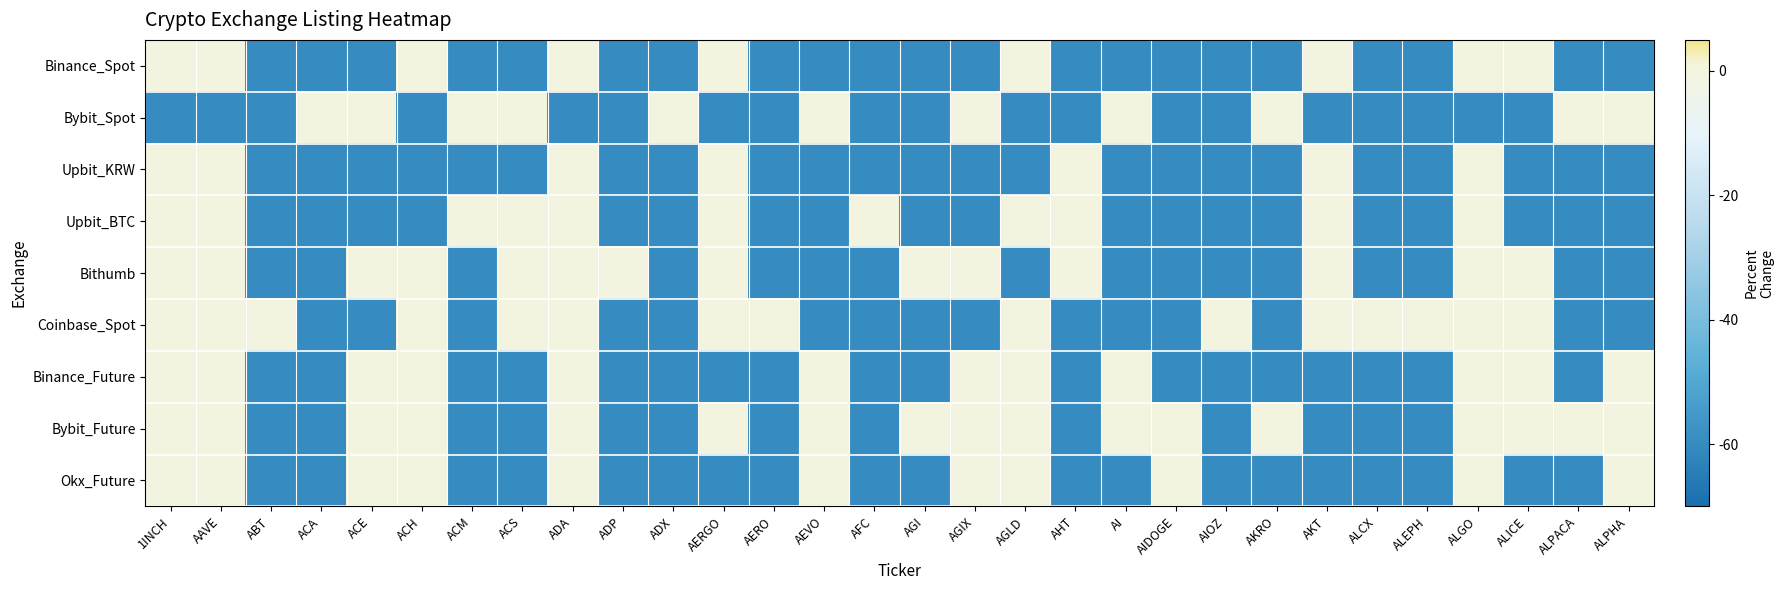

Reading left to right, list all the values displayed in this chart.

Binance_Spot: 1INCH=0	AAVE=0	ABT=-60	ACA=-60	ACE=-60	ACH=0	ACM=-60	ACS=-60	ADA=0	ADP=-60	ADX=-60	AERGO=0	AERO=-60	AEVO=-60	AFC=-60	AGI=-60	AGIX=-60	AGLD=0	AHT=-60	AI=-60	AIDOGE=-60	AIOZ=-60	AKRO=-60	AKT=0	ALCX=-60	ALEPH=-60	ALGO=0	ALICE=0	ALPACA=-60	ALPHA=-60
Bybit_Spot: 1INCH=-60	AAVE=-60	ABT=-60	ACA=0	ACE=0	ACH=-60	ACM=0	ACS=0	ADA=-60	ADP=-60	ADX=0	AERGO=-60	AERO=-60	AEVO=0	AFC=-60	AGI=-60	AGIX=0	AGLD=-60	AHT=-60	AI=0	AIDOGE=-60	AIOZ=-60	AKRO=0	AKT=-60	ALCX=-60	ALEPH=-60	ALGO=-60	ALICE=-60	ALPACA=0	ALPHA=0
Upbit_KRW: 1INCH=0	AAVE=0	ABT=-60	ACA=-60	ACE=-60	ACH=-60	ACM=-60	ACS=-60	ADA=0	ADP=-60	ADX=-60	AERGO=0	AERO=-60	AEVO=-60	AFC=-60	AGI=-60	AGIX=-60	AGLD=-60	AHT=0	AI=-60	AIDOGE=-60	AIOZ=-60	AKRO=-60	AKT=0	ALCX=-60	ALEPH=-60	ALGO=0	ALICE=-60	ALPACA=-60	ALPHA=-60
Upbit_BTC: 1INCH=0	AAVE=0	ABT=-60	ACA=-60	ACE=-60	ACH=-60	ACM=0	ACS=0	ADA=0	ADP=-60	ADX=-60	AERGO=0	AERO=-60	AEVO=-60	AFC=0	AGI=-60	AGIX=-60	AGLD=0	AHT=0	AI=-60	AIDOGE=-60	AIOZ=-60	AKRO=-60	AKT=0	ALCX=-60	ALEPH=-60	ALGO=0	ALICE=-60	ALPACA=-60	ALPHA=-60
Bithumb: 1INCH=0	AAVE=0	ABT=-60	ACA=-60	ACE=0	ACH=0	ACM=-60	ACS=0	ADA=0	ADP=0	ADX=-60	AERGO=0	AERO=-60	AEVO=-60	AFC=-60	AGI=0	AGIX=0	AGLD=-60	AHT=0	AI=-60	AIDOGE=-60	AIOZ=-60	AKRO=-60	AKT=0	ALCX=-60	ALEPH=-60	ALGO=0	ALICE=0	ALPACA=-60	ALPHA=-60
Coinbase_Spot: 1INCH=0	AAVE=0	ABT=0	ACA=-60	ACE=-60	ACH=0	ACM=-60	ACS=0	ADA=0	ADP=-60	ADX=-60	AERGO=0	AERO=0	AEVO=-60	AFC=-60	AGI=-60	AGIX=-60	AGLD=0	AHT=-60	AI=-60	AIDOGE=-60	AIOZ=0	AKRO=-60	AKT=0	ALCX=0	ALEPH=0	ALGO=0	ALICE=0	ALPACA=-60	ALPHA=-60
Binance_Future: 1INCH=0	AAVE=0	ABT=-60	ACA=-60	ACE=0	ACH=0	ACM=-60	ACS=-60	ADA=0	ADP=-60	ADX=-60	AERGO=-60	AERO=-60	AEVO=0	AFC=-60	AGI=-60	AGIX=0	AGLD=0	AHT=-60	AI=0	AIDOGE=-60	AIOZ=-60	AKRO=-60	AKT=-60	ALCX=-60	ALEPH=-60	ALGO=0	ALICE=0	ALPACA=-60	ALPHA=0
Bybit_Future: 1INCH=0	AAVE=0	ABT=-60	ACA=-60	ACE=0	ACH=0	ACM=-60	ACS=-60	ADA=0	ADP=-60	ADX=-60	AERGO=0	AERO=-60	AEVO=0	AFC=-60	AGI=0	AGIX=0	AGLD=0	AHT=-60	AI=0	AIDOGE=0	AIOZ=-60	AKRO=0	AKT=-60	ALCX=-60	ALEPH=-60	ALGO=0	ALICE=0	ALPACA=0	ALPHA=0
Okx_Future: 1INCH=0	AAVE=0	ABT=-60	ACA=-60	ACE=0	ACH=0	ACM=-60	ACS=-60	ADA=0	ADP=-60	ADX=-60	AERGO=-60	AERO=-60	AEVO=0	AFC=-60	AGI=-60	AGIX=0	AGLD=0	AHT=-60	AI=-60	AIDOGE=0	AIOZ=-60	AKRO=-60	AKT=-60	ALCX=-60	ALEPH=-60	ALGO=0	ALICE=-60	ALPACA=-60	ALPHA=0